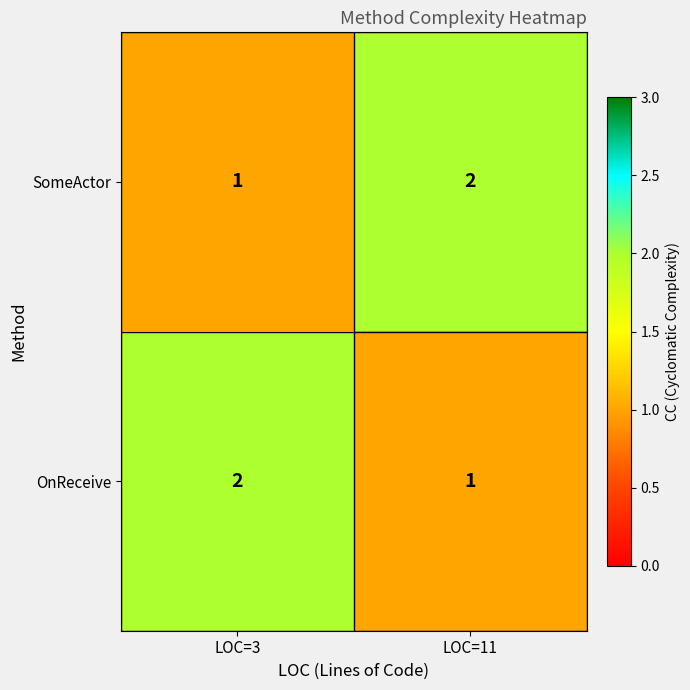

What is the total value across all series at LOC=3?

3